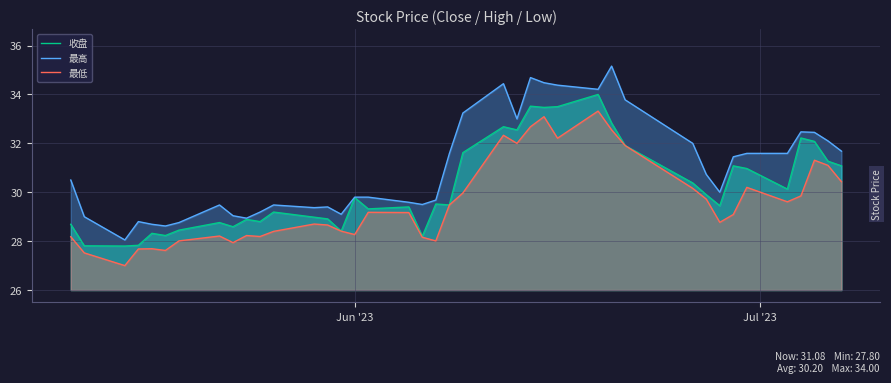

What are all the series names shown in the legend?

收盘, 最高, 最低